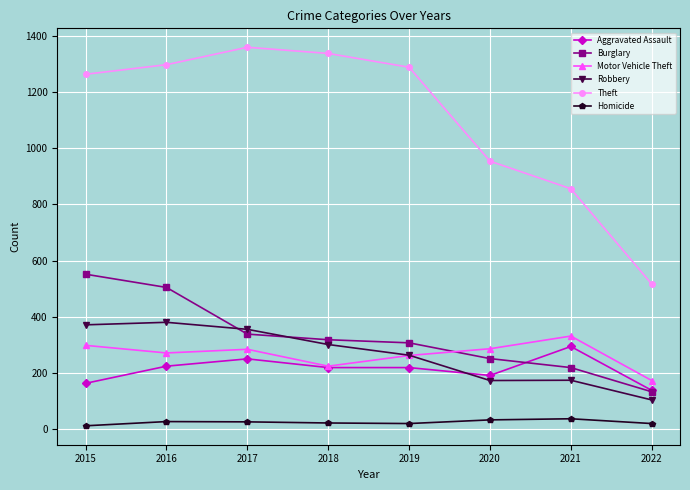

Does the chart display data point markers on the line(s)?

Yes